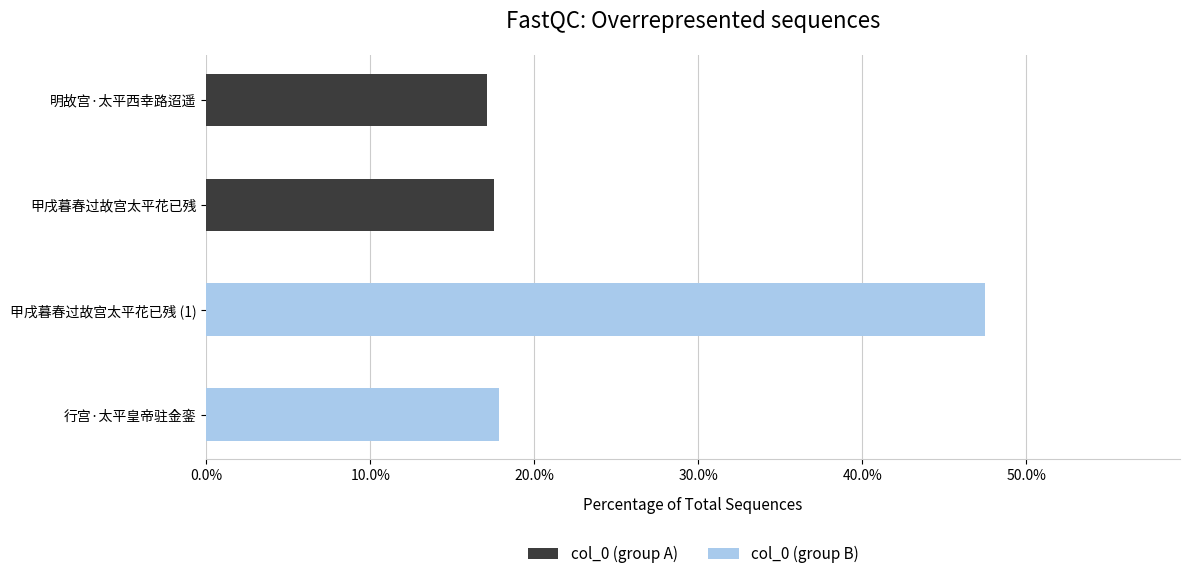

What is the difference between the highest and lowest values at 0.0%?

30.3